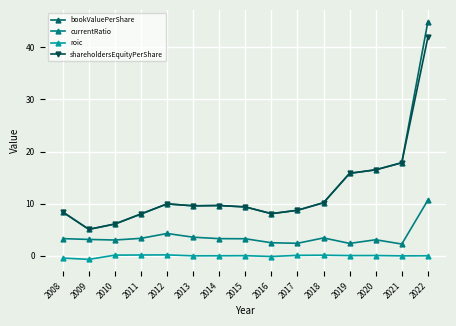

In roic, how many points are higher than both neighbors (excluding endpoints)?

4